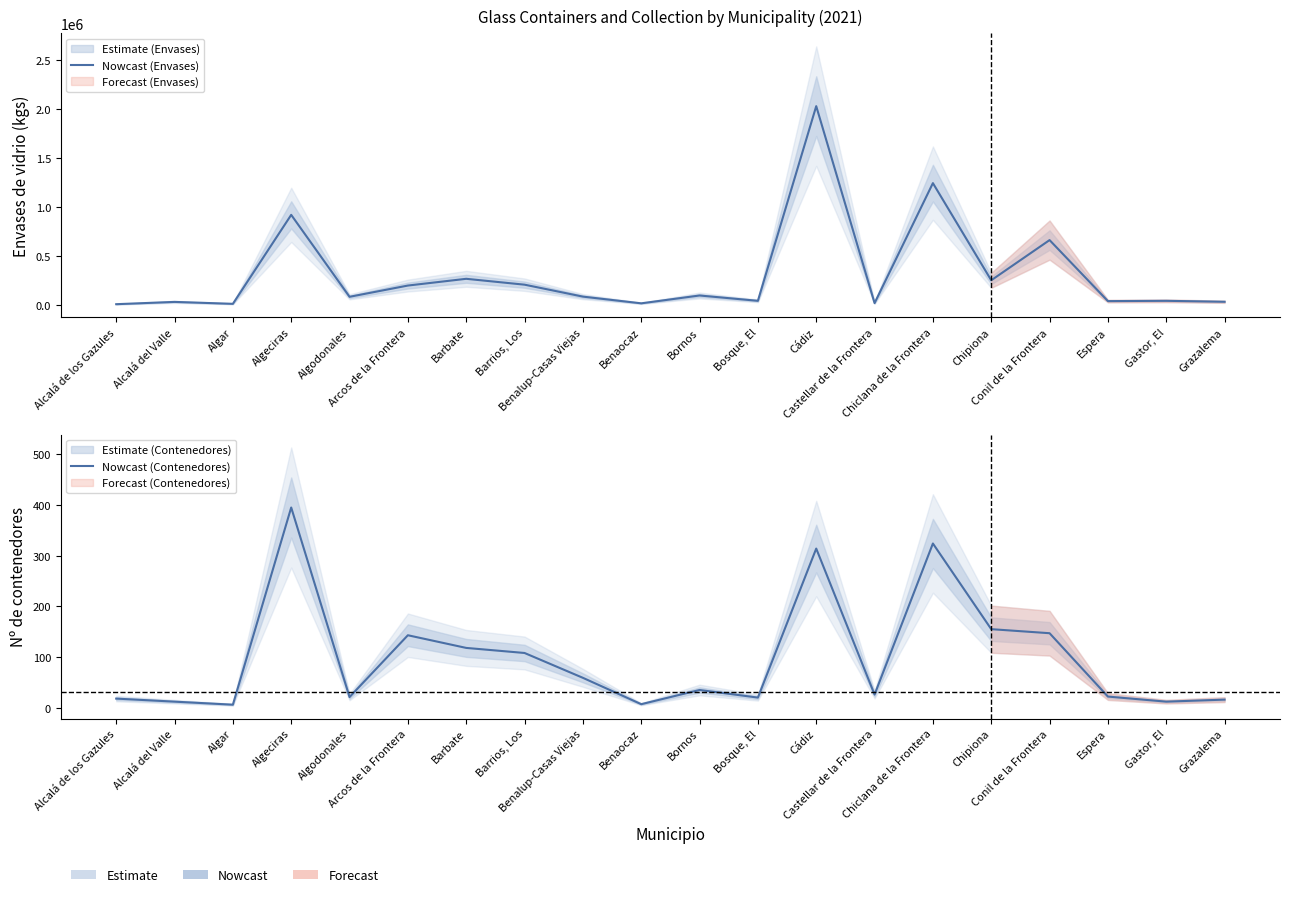

Which category has the lowest value across all series?

Algar